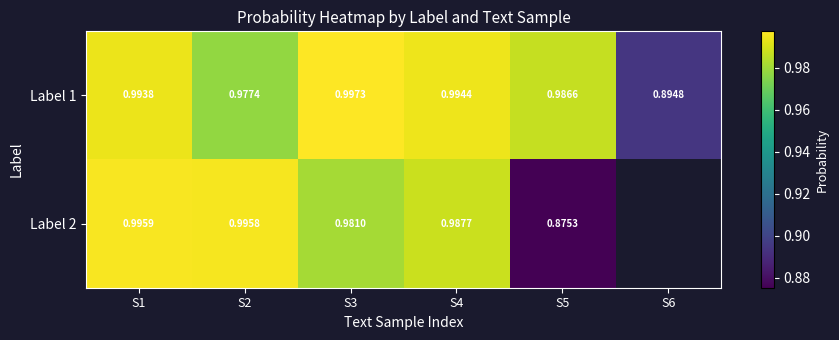

What is the spread (max minus min) of values at S5?

0.1